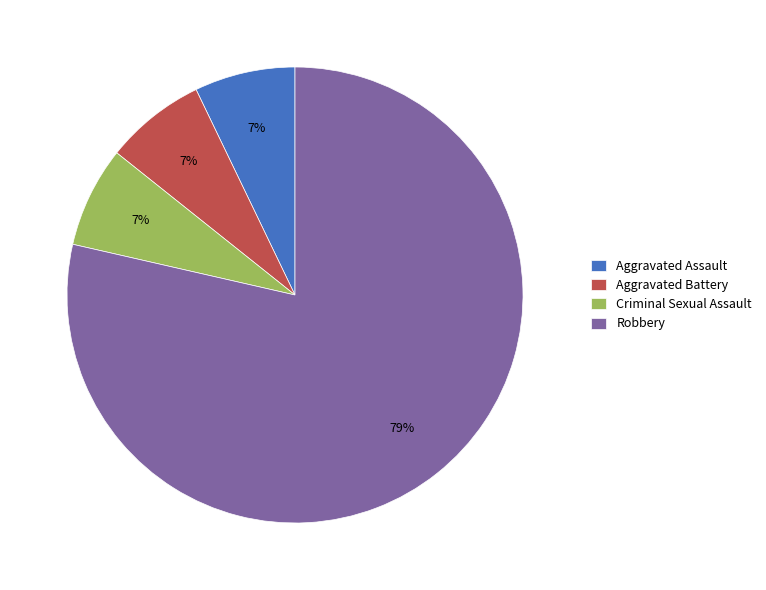

What is the largest slice in the pie chart?

Robbery